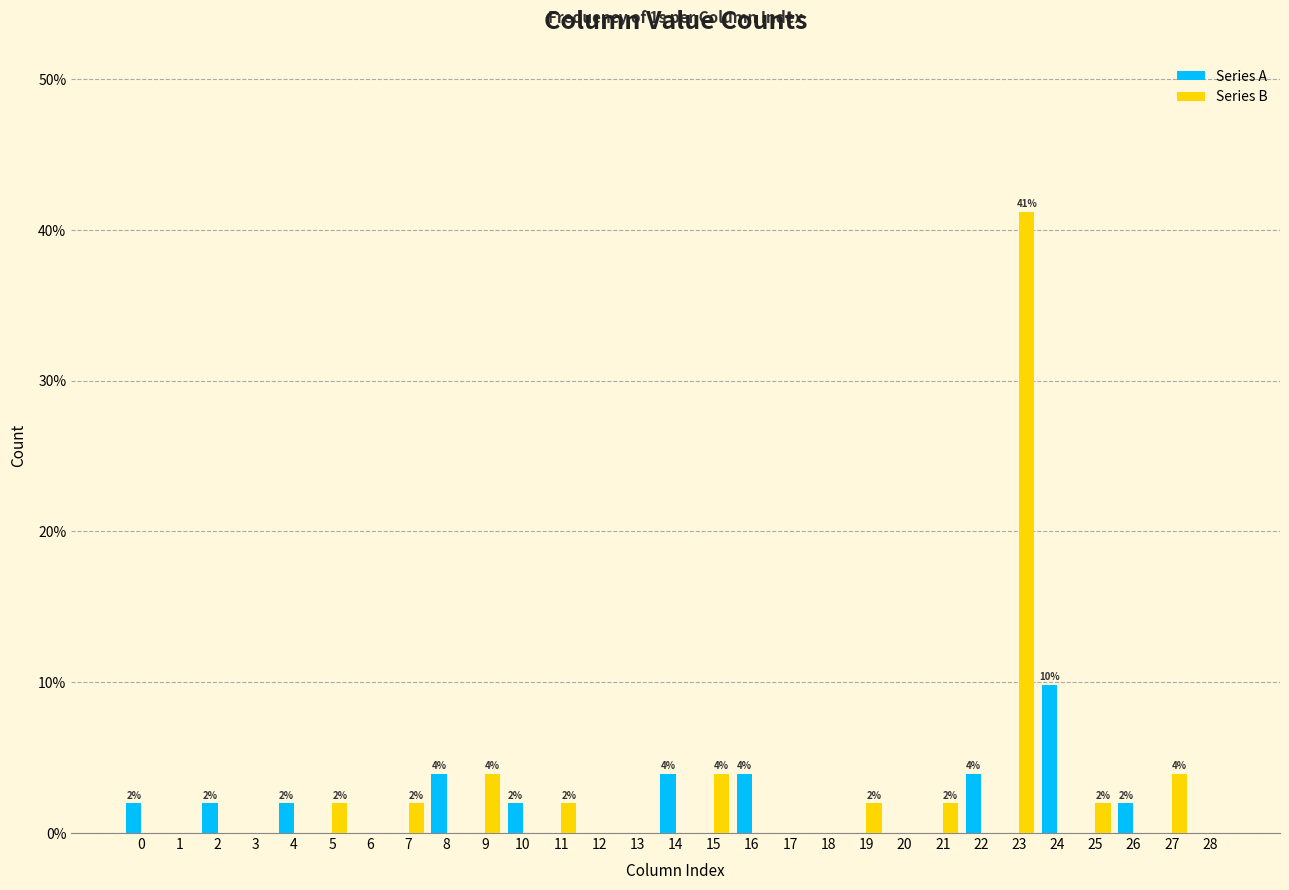

What are all the series names shown in the legend?

Series A, Series B